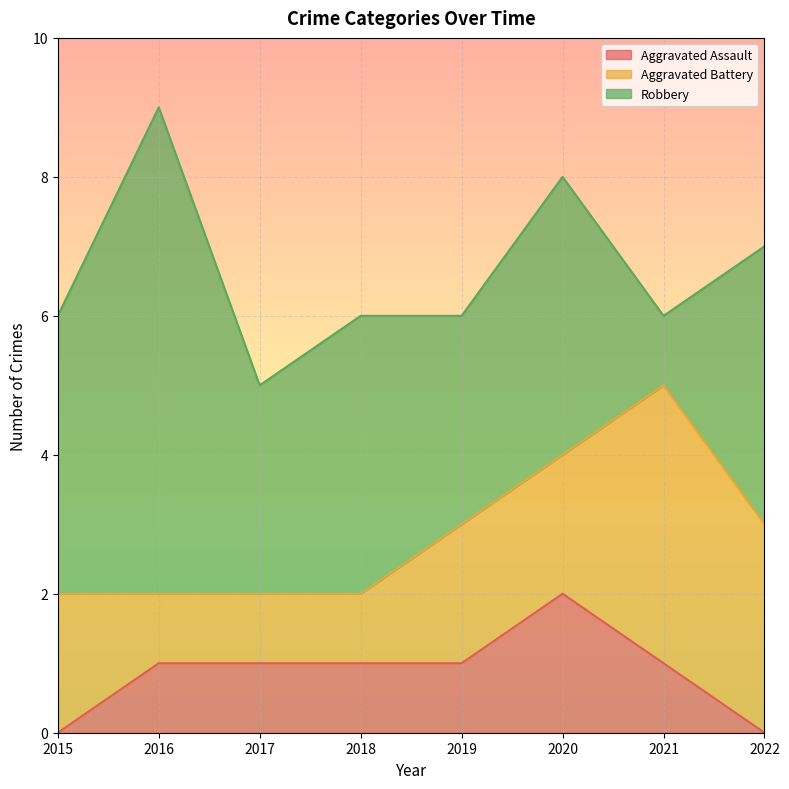

Is the value of Aggravated Assault at 2020 greater than the value of Robbery at 2018?

No